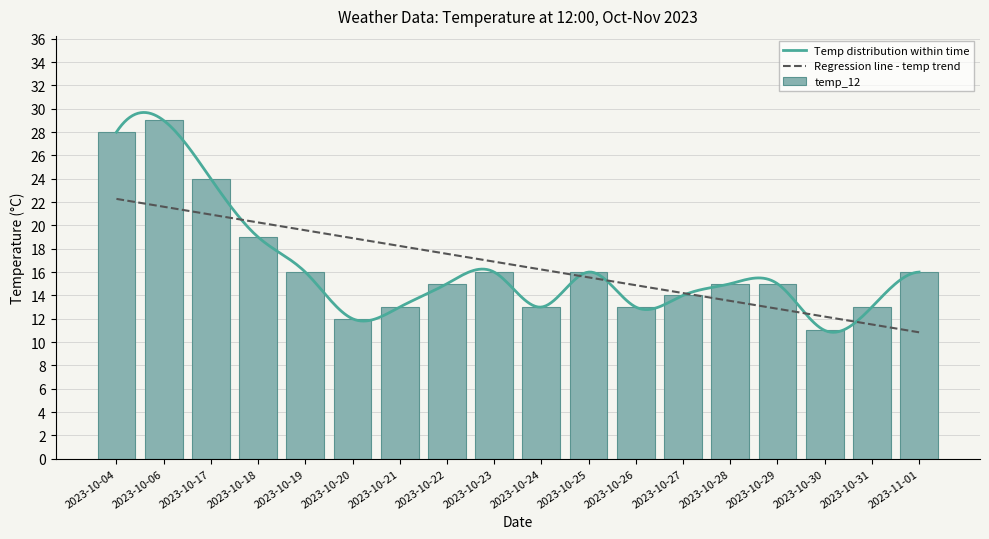

List the labels in order of value, smallest first.

2023-10-30, 2023-10-20, 2023-10-21, 2023-10-24, 2023-10-26, 2023-10-31, 2023-10-27, 2023-10-22, 2023-10-28, 2023-10-29, 2023-10-19, 2023-10-23, 2023-10-25, 2023-11-01, 2023-10-18, 2023-10-17, 2023-10-04, 2023-10-06